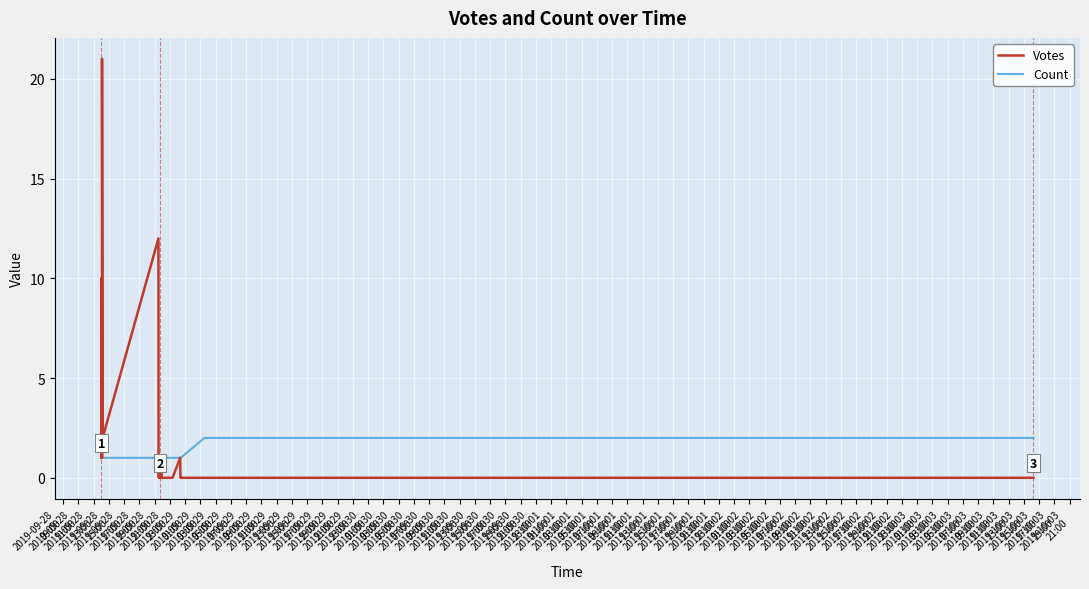

True or false: Count and Votes intersect in this chart.

False